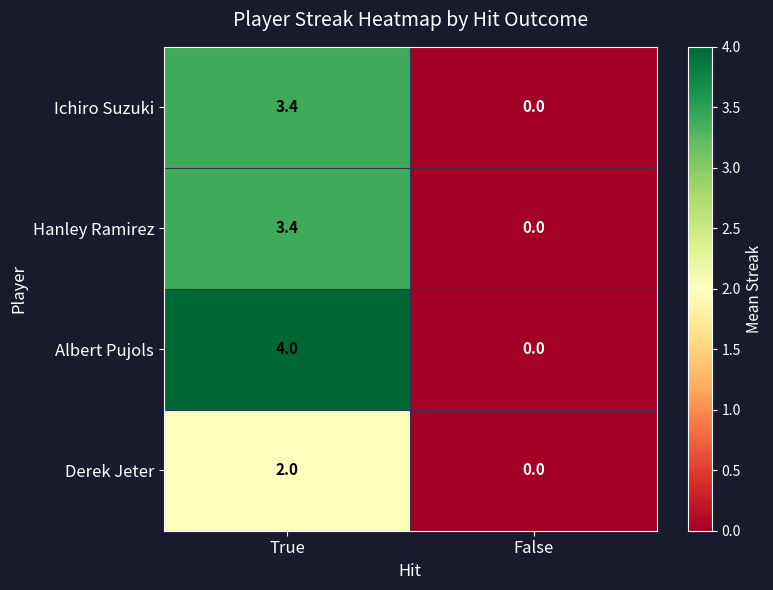

How many distinct data groups are displayed?

4